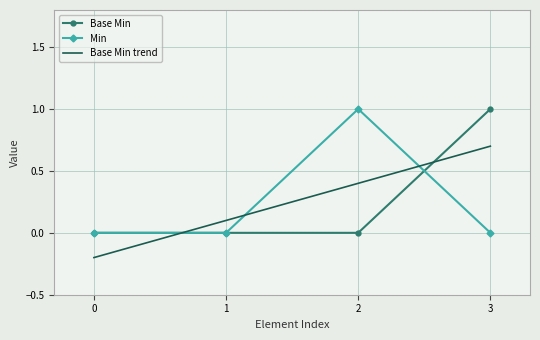

How many values in the Min series exceed 0?

1